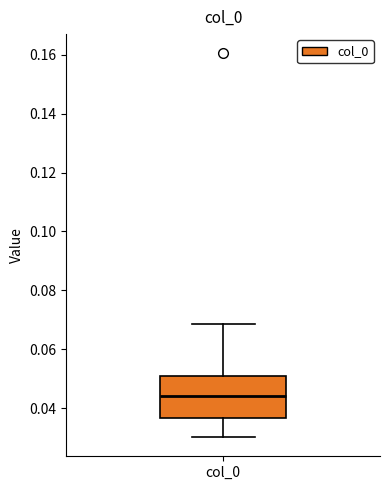

Transcribe this box plot: give where the median line is, the range the box spans, and where the two whiskers end, as read against the y-axis. The values are not printed on the chart, so give them approximately, as read against the axis.

median 0.044, box 0.036 to 0.050, whiskers 0.030 to 0.068